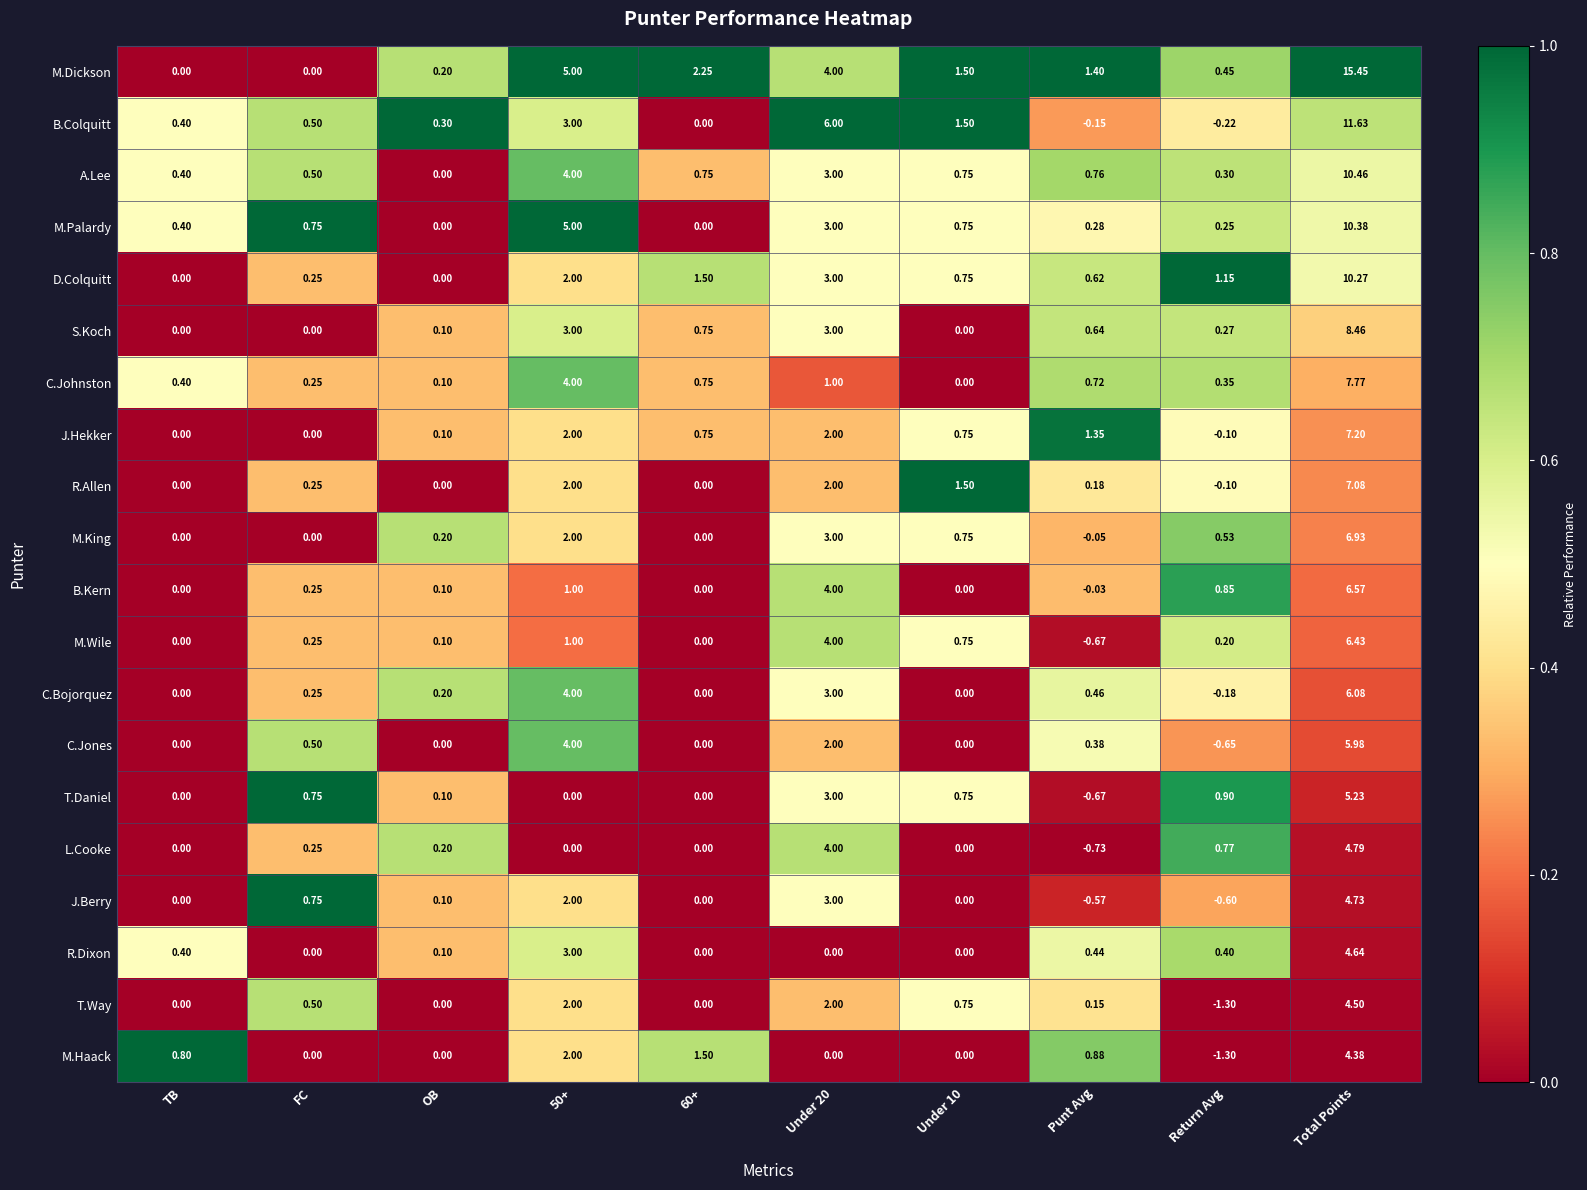

How many values in B.Colquitt are below zero?

2